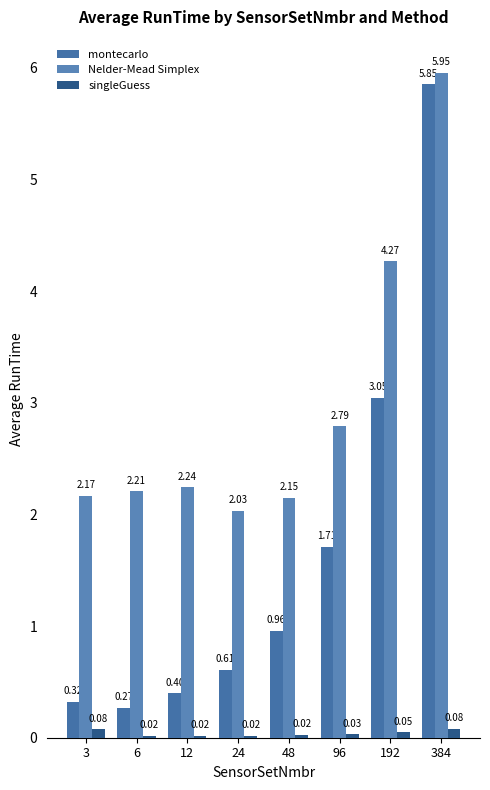

Where is Nelder-Mead Simplex nearest to the value 3?

96